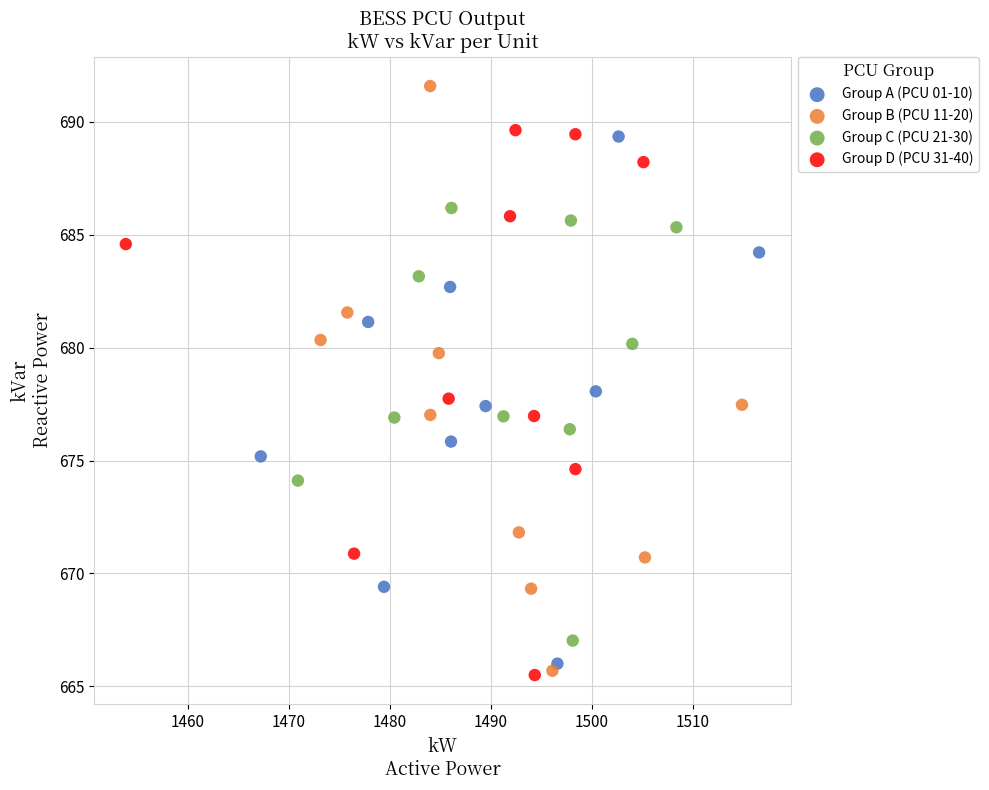

Which series has the largest Y range (max minus min)?

Group B (PCU 11-20)